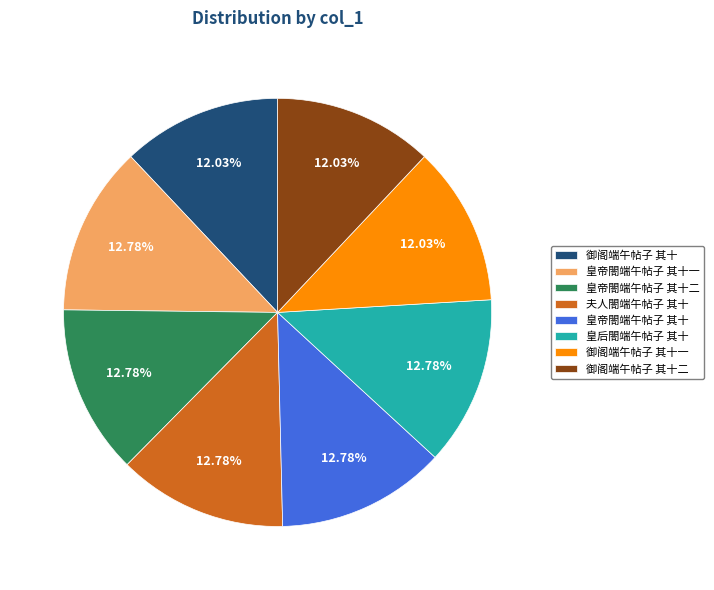

To the nearest percent, what is the combined percentage of 皇后閤端午帖子 其十 and 夫人閤端午帖子 其十?

26%